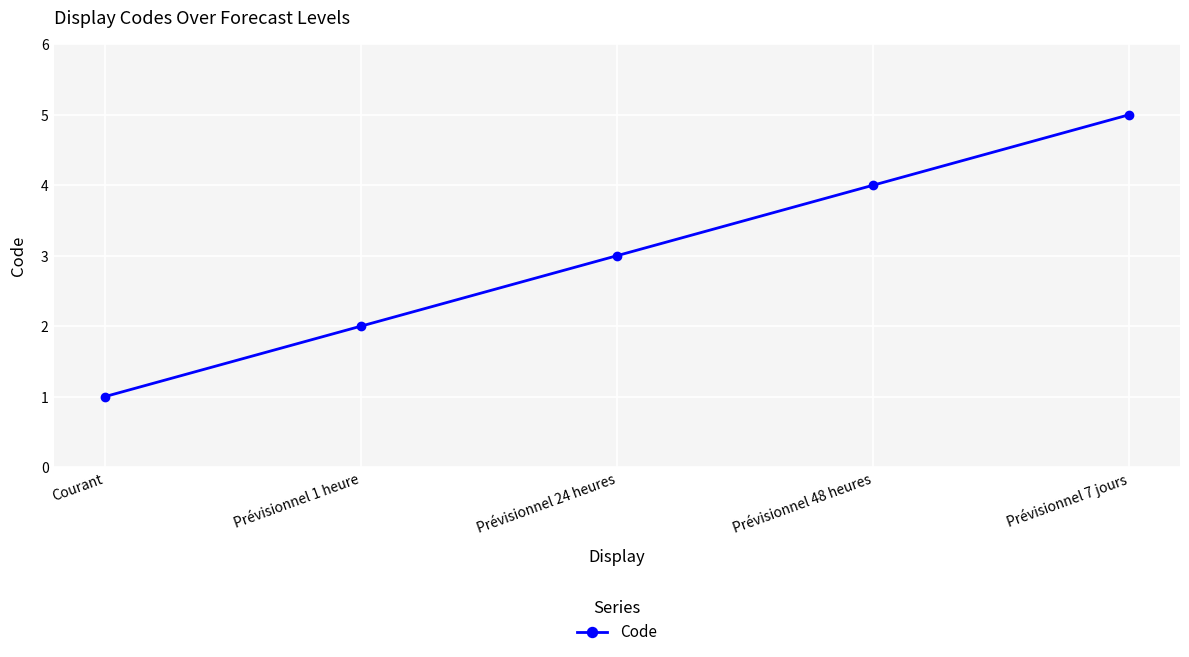

What is the label of the 2nd point from the left?

Prévisionnel 1 heure